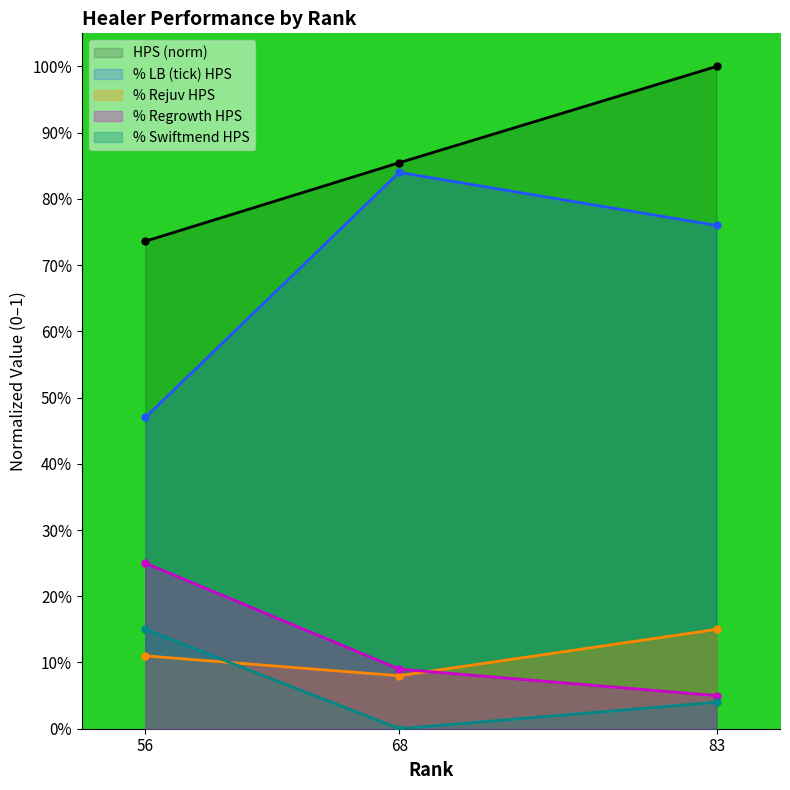

The % Regrowth HPS series shows 0.1 at 83. True or false?

True